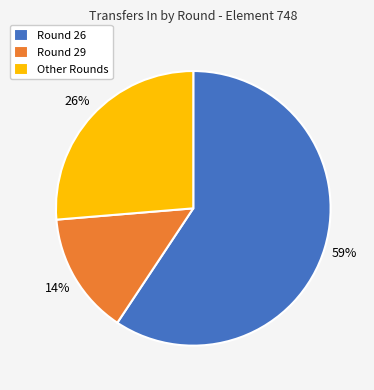

To the nearest percent, what is the difference between the largest and smallest slice percentages?

45%